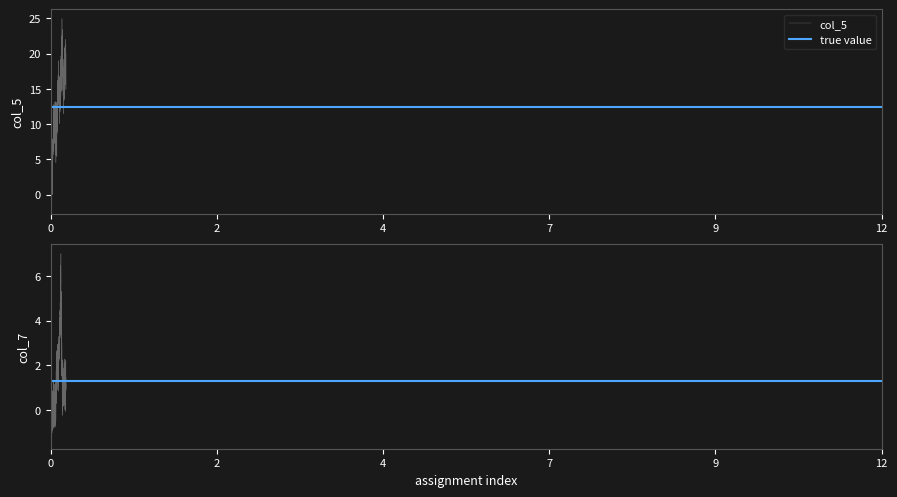

What is the maximum value for col_5?

25.0